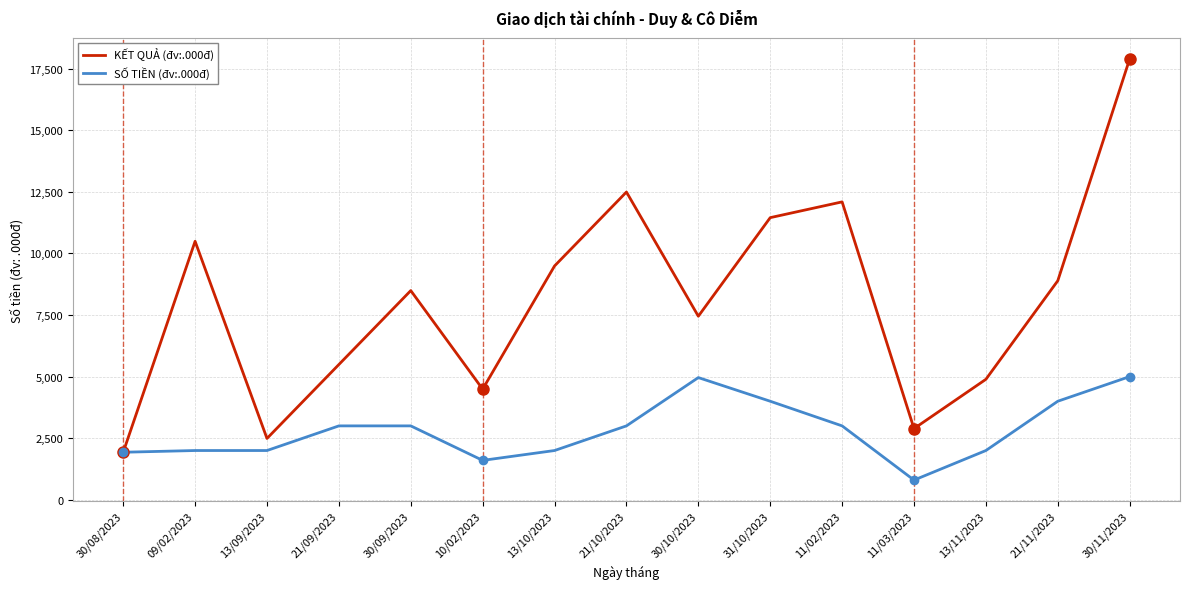

True or false: SỐ TIỀN (đv:.000đ) has a value of 1250 at 30/08/2023.

False